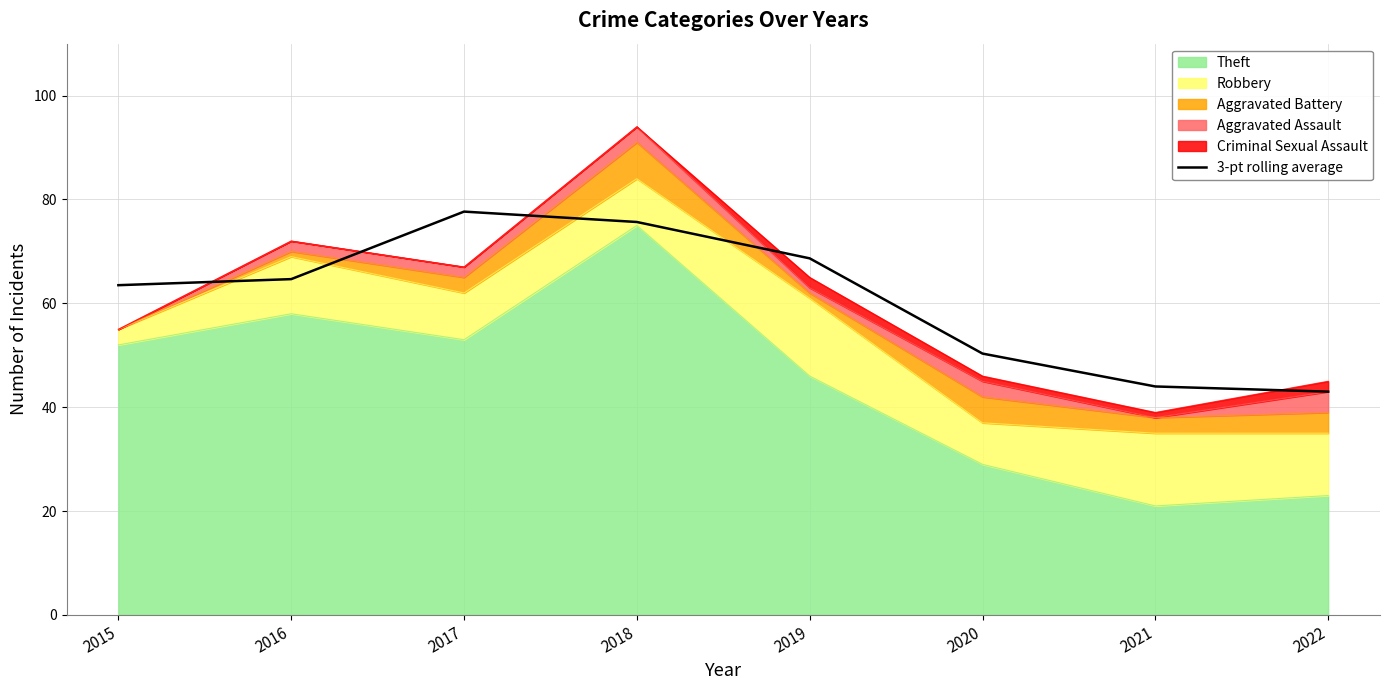

Is it true that the value at 2019 is 68.7?

True